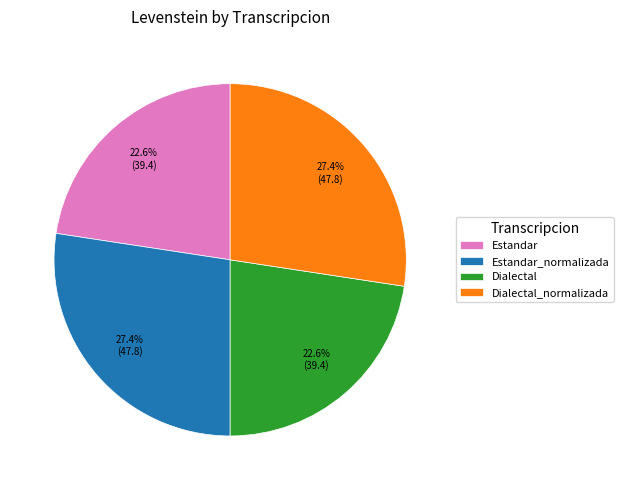

To the nearest percent, what is the difference between the Estandar and Dialectal_normalizada slice percentages?

5%